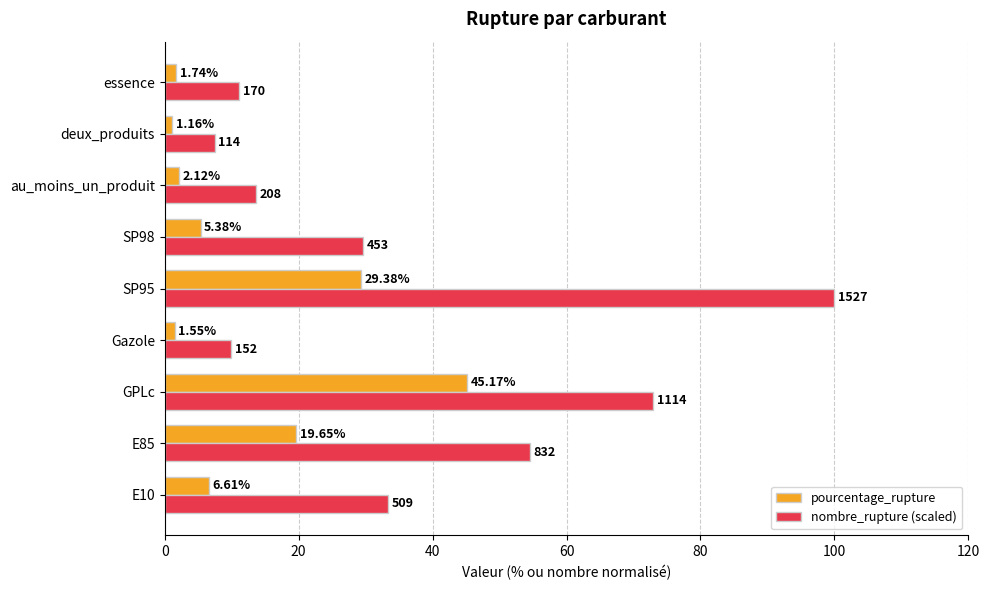

Which category has the lowest value across all series?

deux_produits